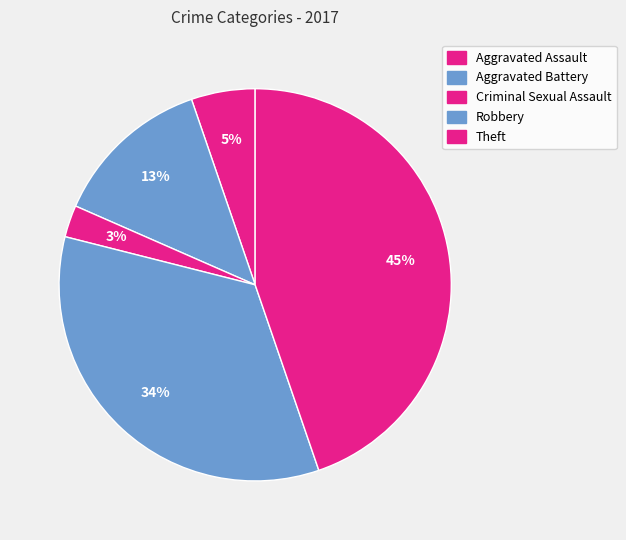

Which category has the biggest portion of the pie?

Theft